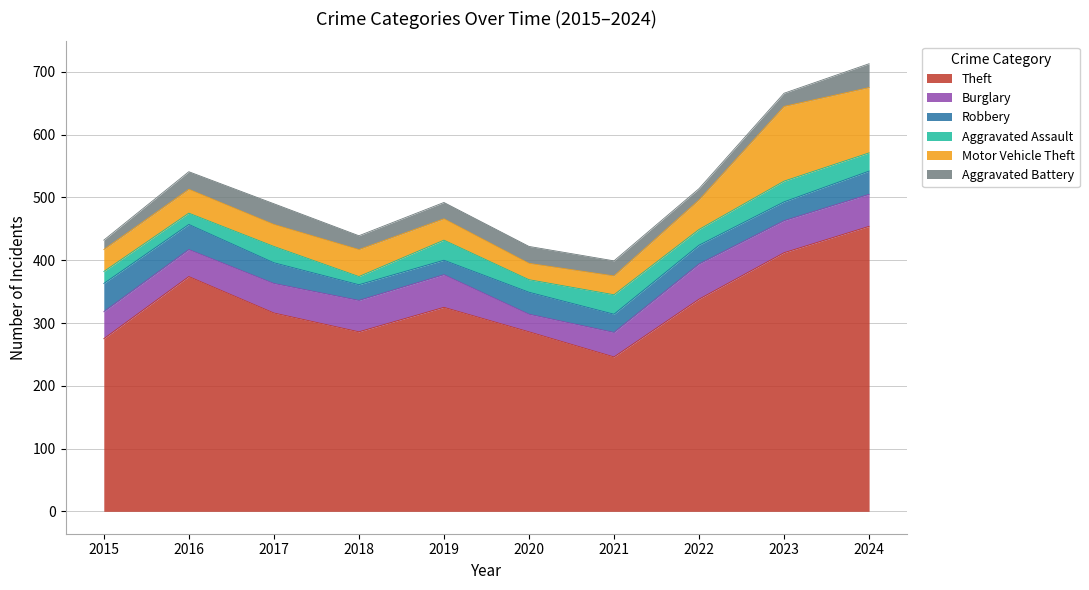

What is the approximate value of Robbery at 2016, to the nearest 10?

40